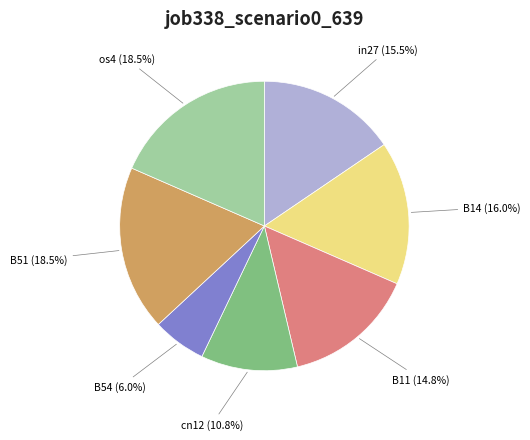

Is there any slice that represents more than half of the pie?

No